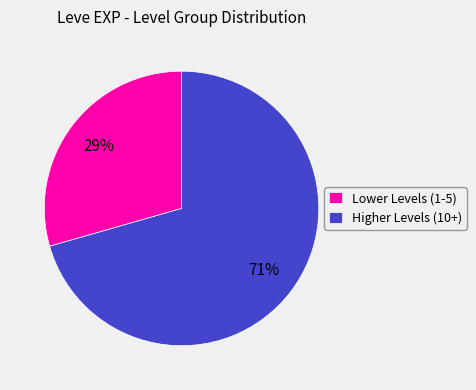

Combined, do Lower Levels (1-5) and Higher Levels (10+) account for over 50%?

Yes